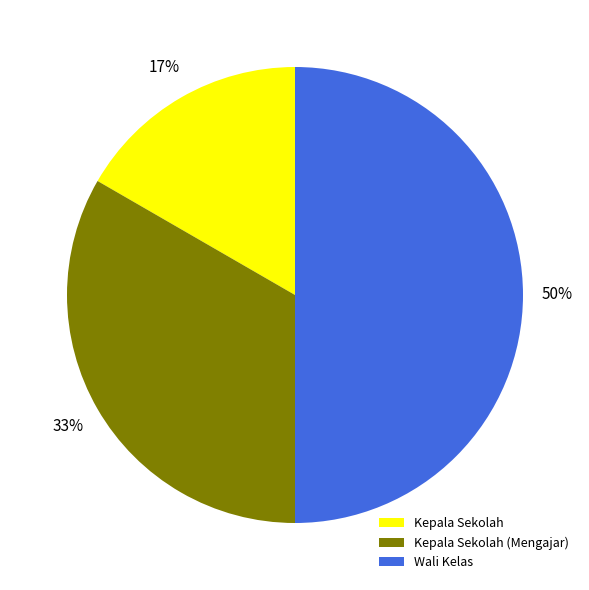

How many slices are in this pie chart?

3